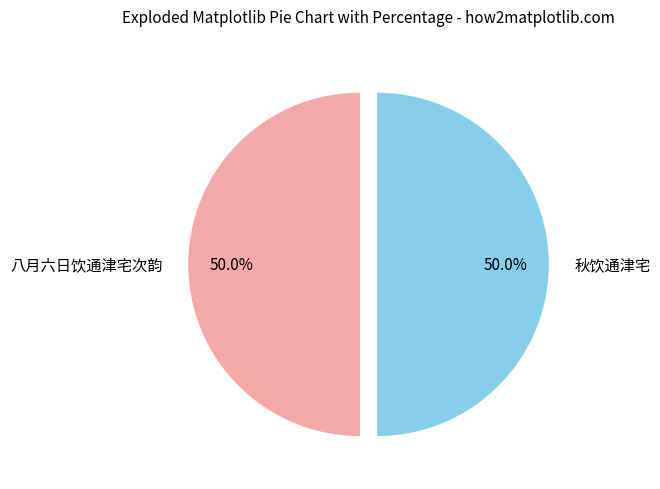

Approximately how many times larger is the value at 秋饮通津宅 compared to 八月六日饮通津宅次韵?

1.0